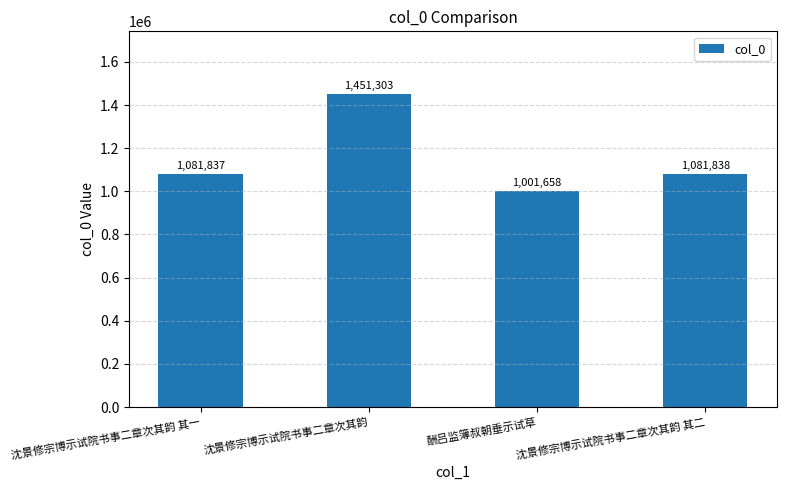

What is the value of the 3rd bar from the left?

1001658